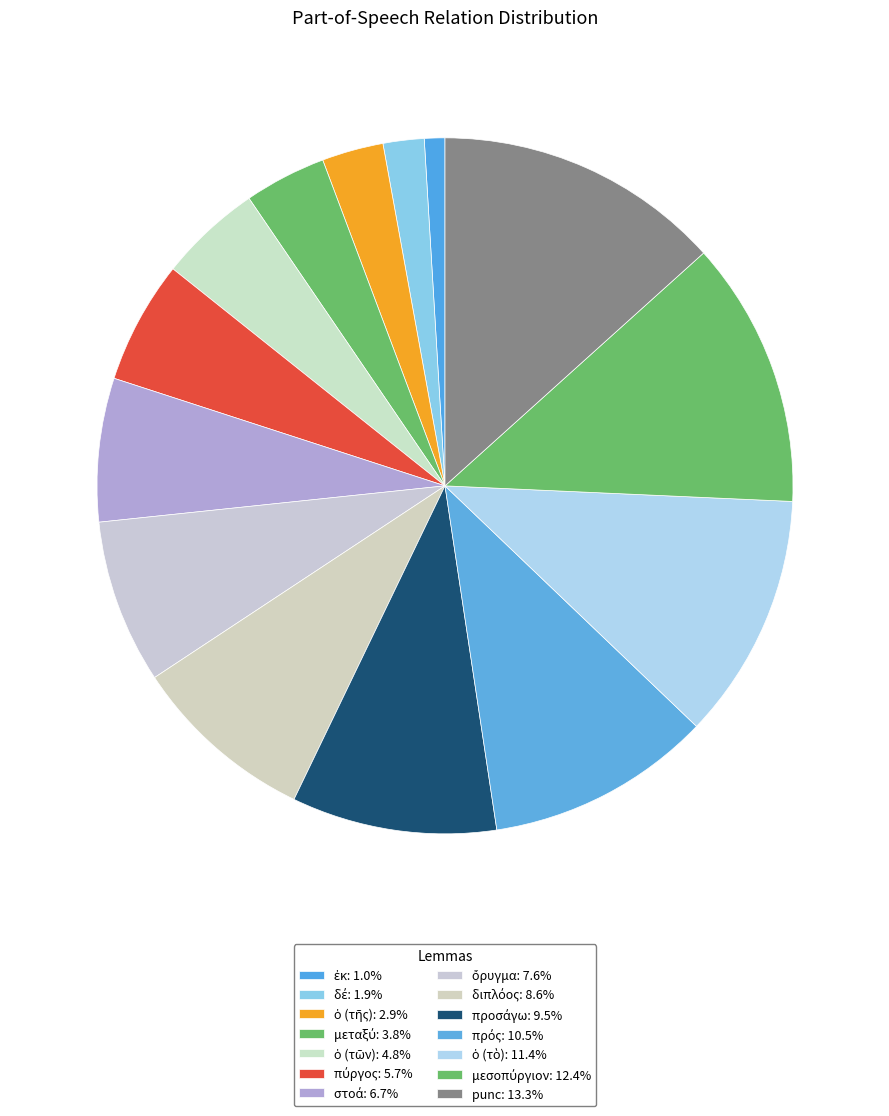

What is the total percentage of ὁ (τῆς) and προσάγω?

12.4%